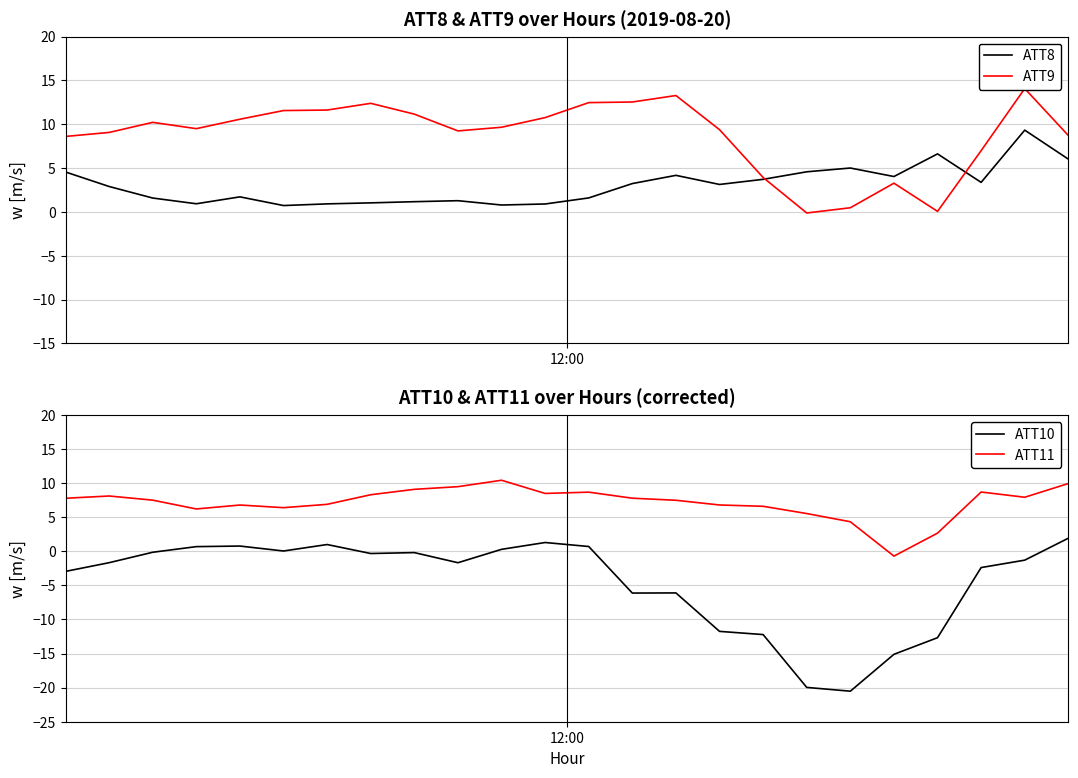

What is the label of the 7th point from the left?

6